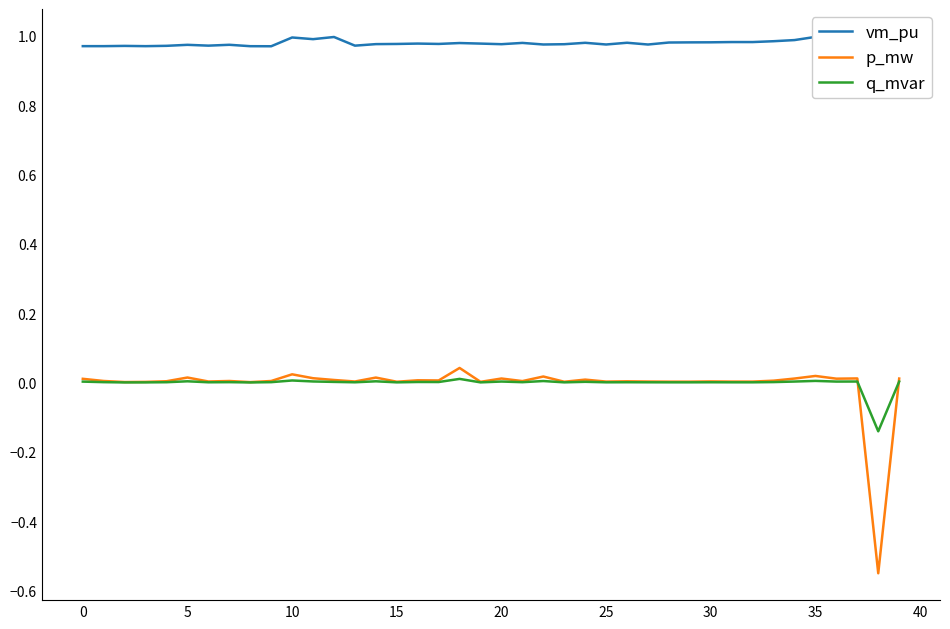

At 19, list the series in order from smallest to largest.

q_mvar, p_mw, vm_pu